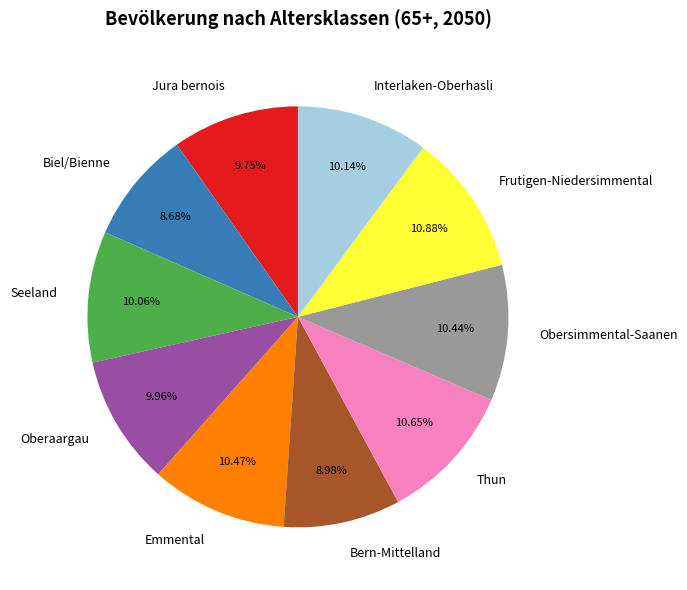

To the nearest percent, what is the difference between the largest and smallest slice percentages?

2%